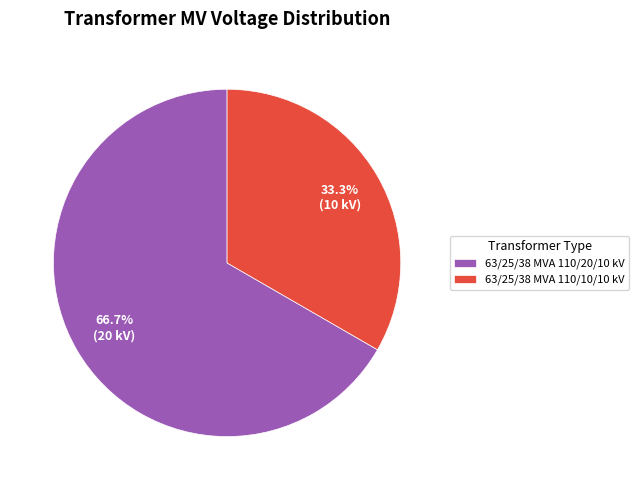

To the nearest percent, what percentage of the pie is 63/25/38 MVA 110/20/10 kV?

67%